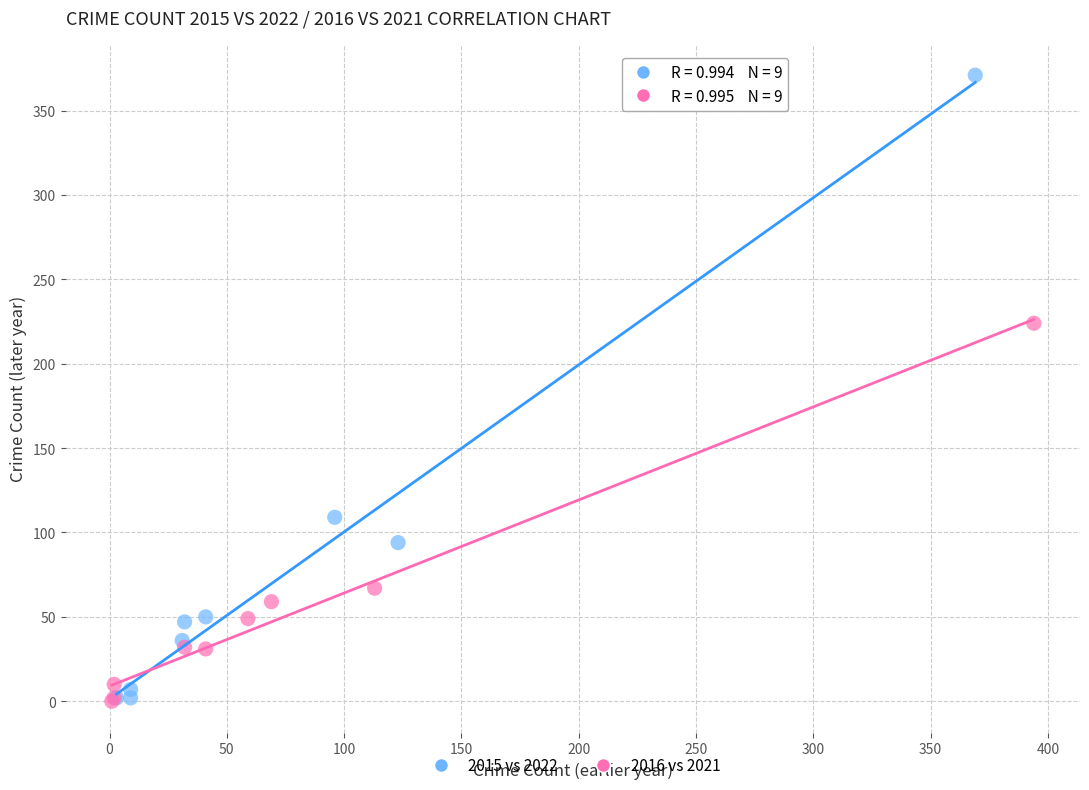

Which series reaches the maximum Y coordinate?

2015 vs 2022